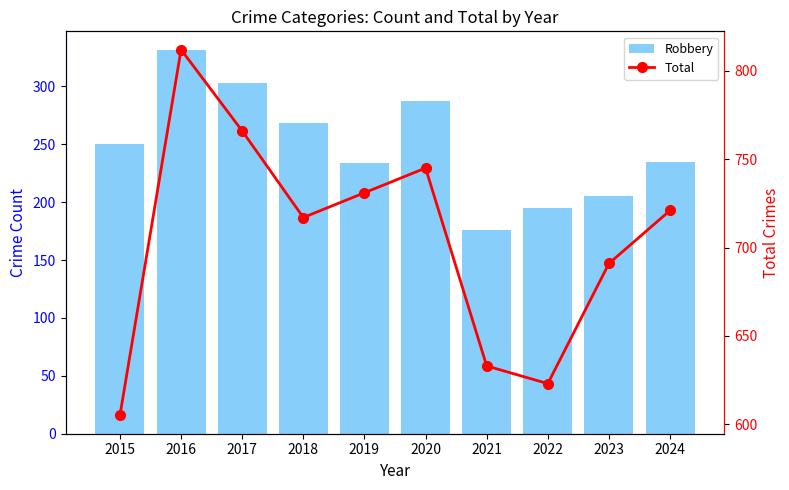

The value of Total at 2019 is 731. True or false?

True